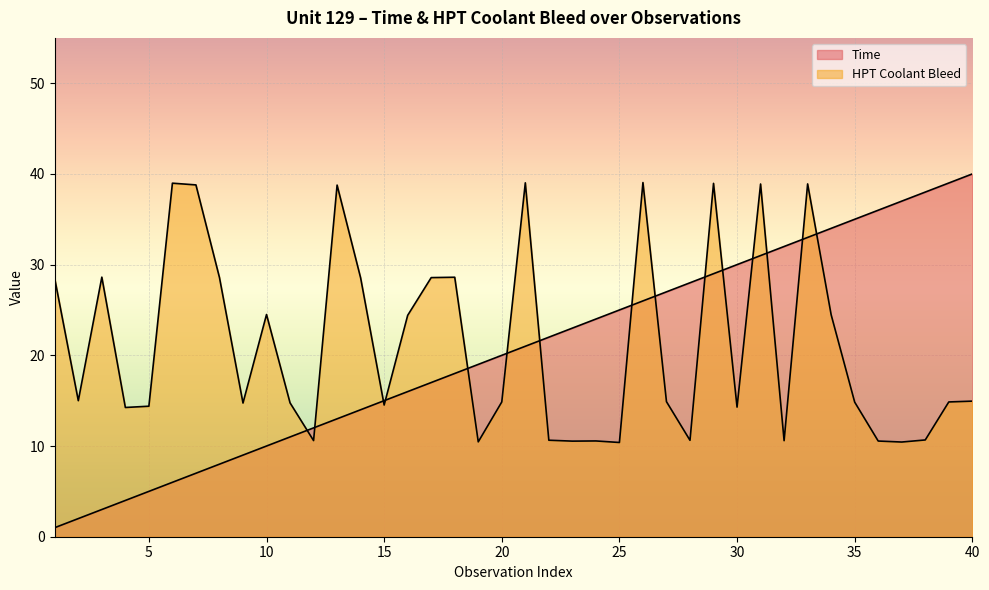

At which label does HPT Coolant Bleed first exceed 14?

1